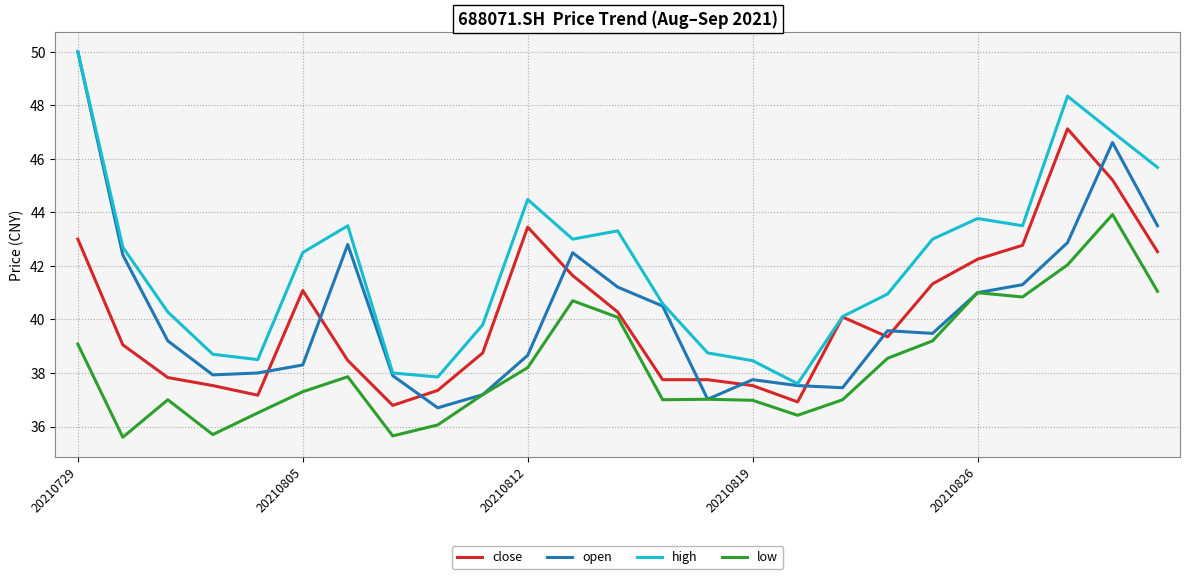

What is the maximum value shown in the chart?

50.0